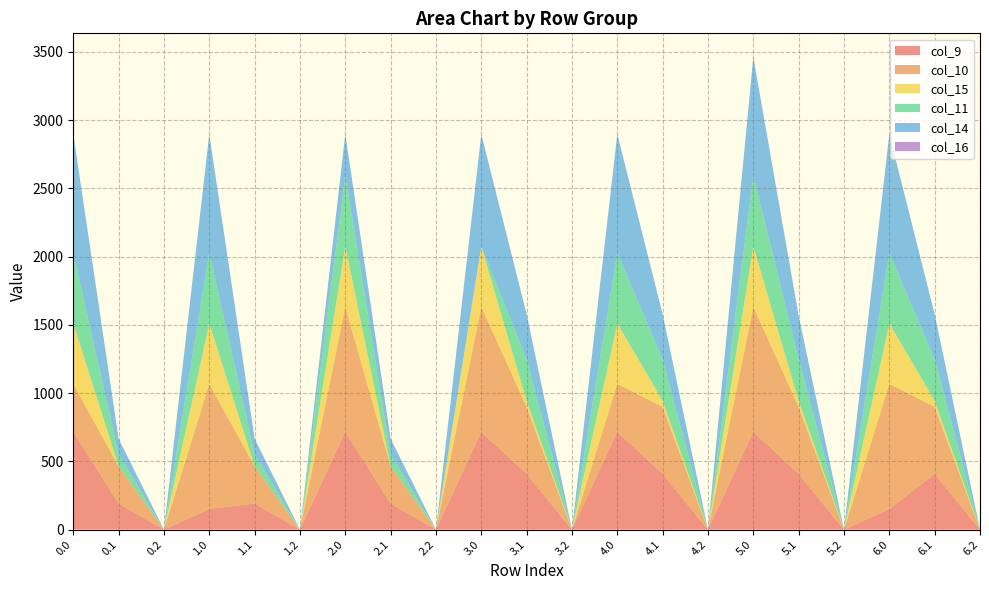

Reading left to right, transcribe all the data shown in this chart.

col_9: 0.0=716.9	0.1=191.1	0.2=0.0	1.0=151.4	1.1=191.1	1.2=0.0	2.0=716.9	2.1=191.1	2.2=0.0	3.0=716.9	3.1=408.1	3.2=0.0	4.0=716.9	4.1=408.1	4.2=0.0	5.0=716.9	5.1=408.1	5.2=0.0	6.0=151.4	6.1=408.1	6.2=0.0
col_10: 0.0=350.7	0.1=274.1	0.2=0.0	1.0=916.2	1.1=274.1	1.2=0.0	2.0=916.2	2.1=274.1	2.2=0.0	3.0=916.2	3.1=491.1	3.2=0.0	4.0=350.7	4.1=491.1	4.2=0.0	5.0=916.2	5.1=491.1	5.2=0.0	6.0=916.2	6.1=491.1	6.2=0.0
col_15: 0.0=443.0	0.1=0.0	0.2=0.0	1.0=443.0	1.1=0.0	1.2=0.0	2.0=443.0	2.1=0.0	2.2=0.0	3.0=443.0	3.1=43.9	3.2=0.0	4.0=443.0	4.1=43.9	4.2=0.0	5.0=443.0	5.1=43.9	5.2=0.0	6.0=443.0	6.1=43.9	6.2=0.0
col_11: 0.0=516.0	0.1=87.0	0.2=0.0	1.0=516.0	1.1=87.0	1.2=0.0	2.0=516.0	2.1=87.0	2.2=0.0	3.0=0.0	3.1=304.0	3.2=0.0	4.0=516.0	4.1=304.0	4.2=0.0	5.0=516.0	5.1=304.0	5.2=0.0	6.0=516.0	6.1=304.0	6.2=0.0
col_14: 0.0=870.3	0.1=113.7	0.2=0.0	1.0=870.3	1.1=113.7	1.2=0.0	2.0=304.8	2.1=113.7	2.2=0.0	3.0=820.8	3.1=330.7	3.2=0.0	4.0=870.3	4.1=330.7	4.2=0.0	5.0=870.3	5.1=319.2	5.2=0.0	6.0=870.3	6.1=330.7	6.2=0.0
col_16: 0.0=0.0	0.1=0.0	0.2=0.0	1.0=0.0	1.1=0.0	1.2=0.0	2.0=0.0	2.1=0.0	2.2=0.0	3.0=0.0	3.1=0.0	3.2=0.0	4.0=0.0	4.1=0.0	4.2=0.0	5.0=0.0	5.1=0.0	5.2=0.0	6.0=0.0	6.1=0.0	6.2=0.0